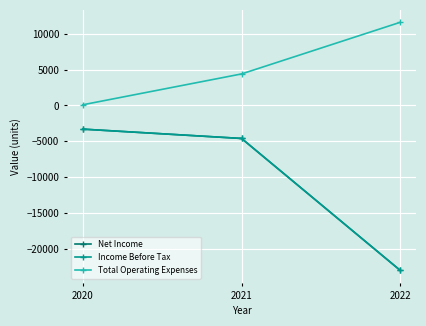

What is the average value of the Total Operating Expenses series?

5367